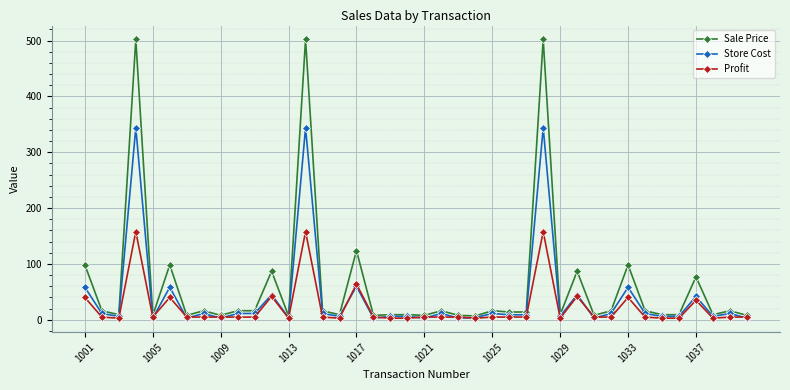

List the series in order of their peak value, lowest first.

Profit, Store Cost, Sale Price